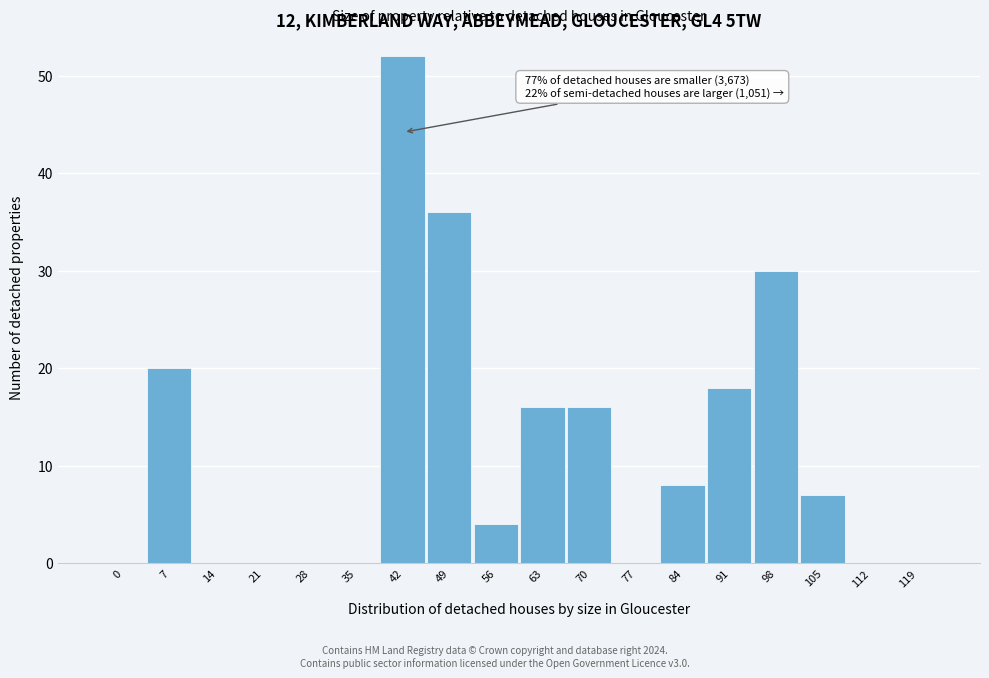

Reading left to right, list all the values displayed in this chart.

0=0	7=20	14=0	21=0	28=0	35=0	42=52	49=36	56=4	63=16	70=16	77=0	84=8	91=18	98=30	105=7	112=0	119=0